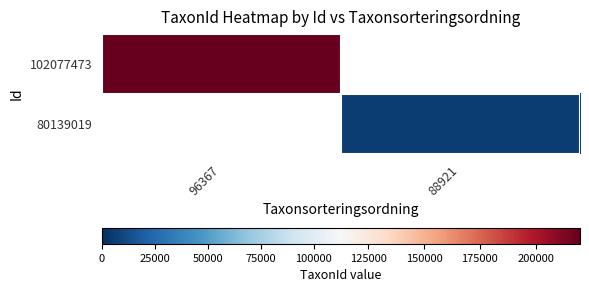

What value does the 102077473 series have at 96367?

219874.0